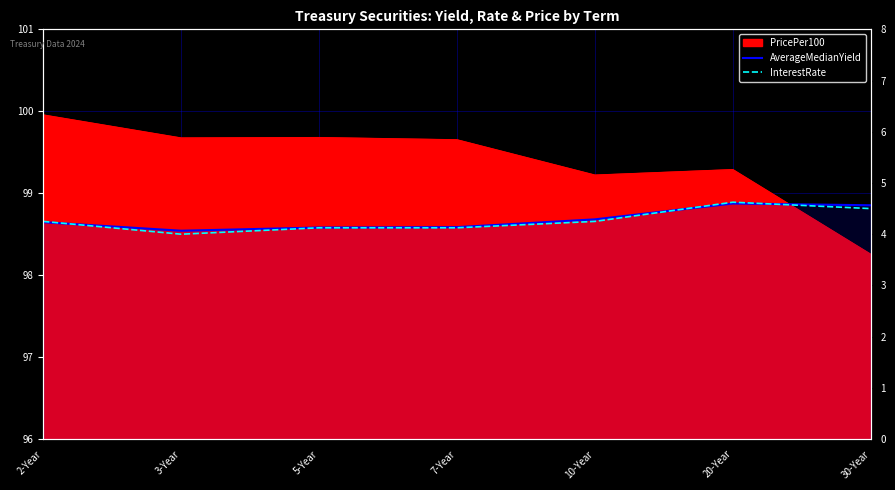

True or false: AverageMedianYield and InterestRate cross at least once.

True